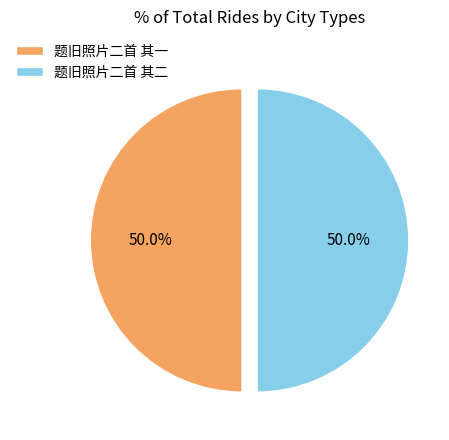

To the nearest percent, what percentage of the pie is 题旧照片二首 其一?

50%